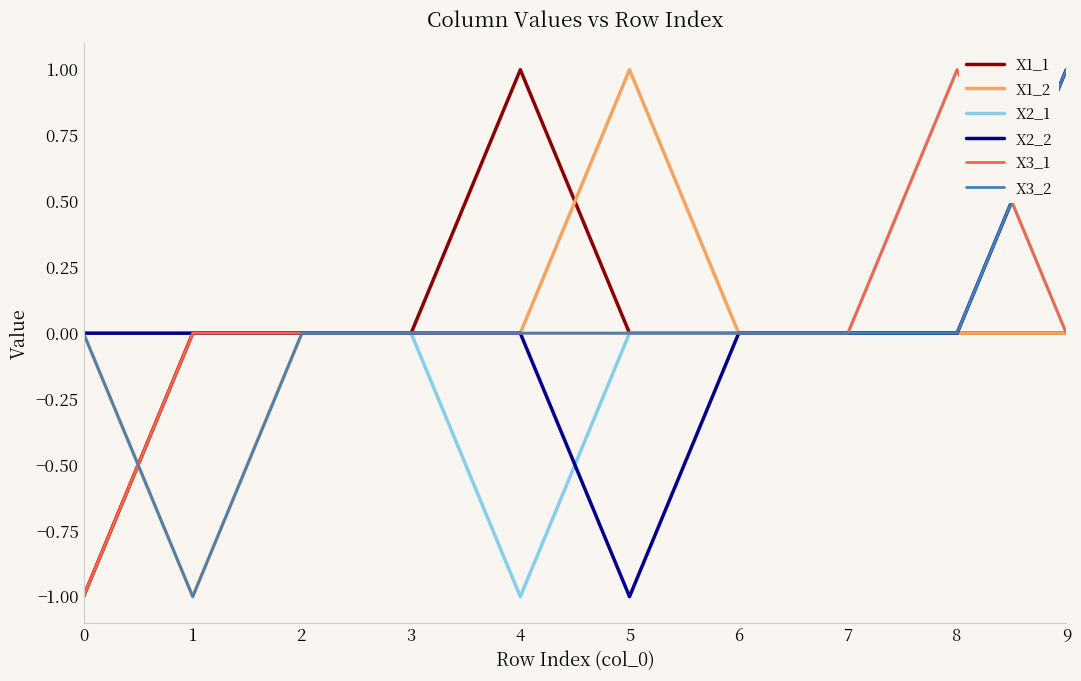

Count the number of data series in this chart.

6